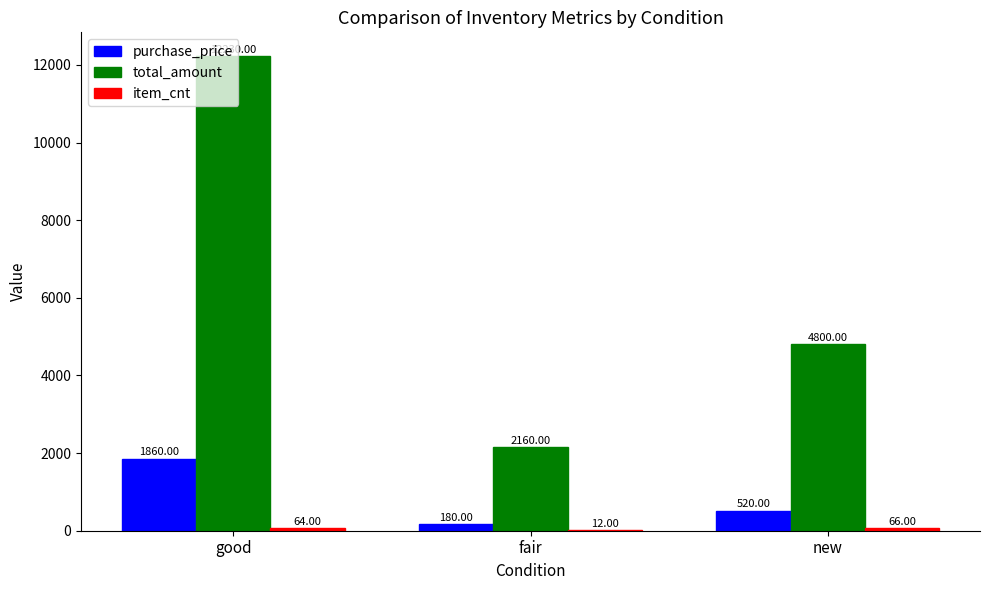

Which category has the highest value across all series?

good